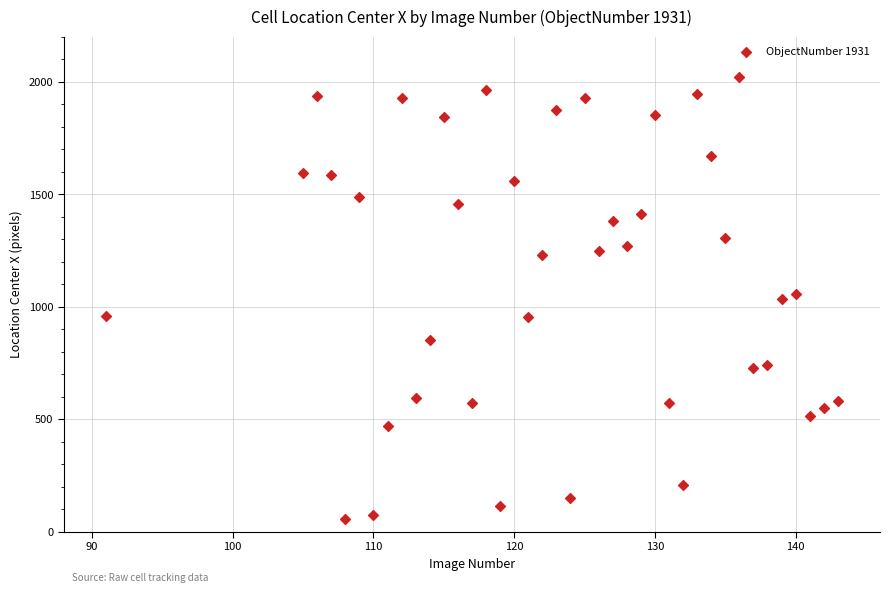

What is the range of X values (max minus min)?

52.0